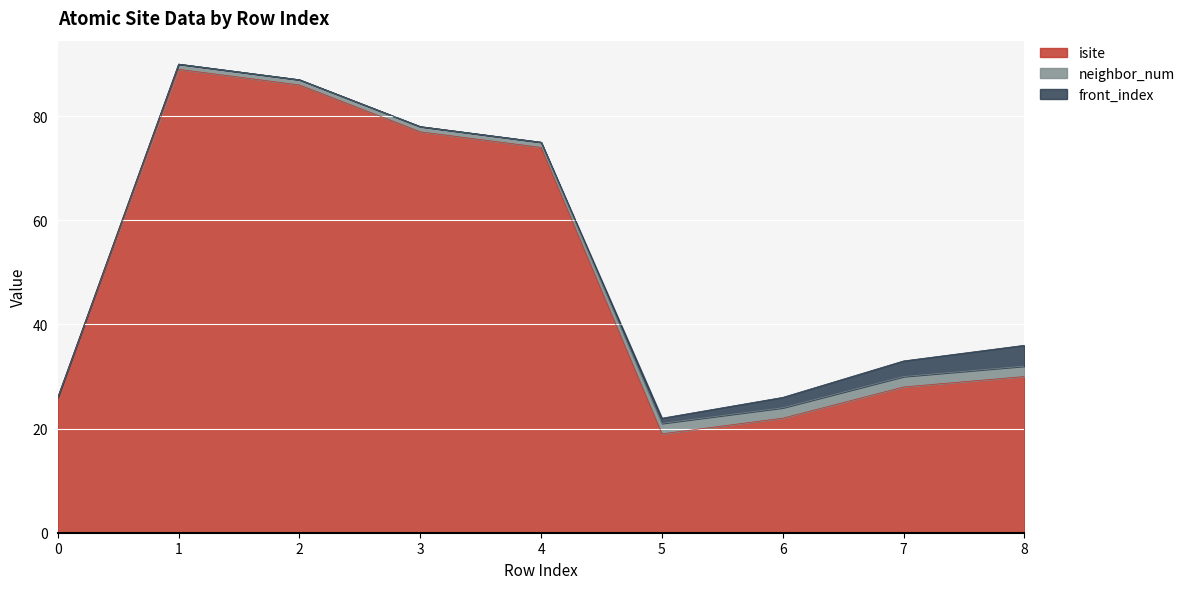

What is the average value of the isite series?

50